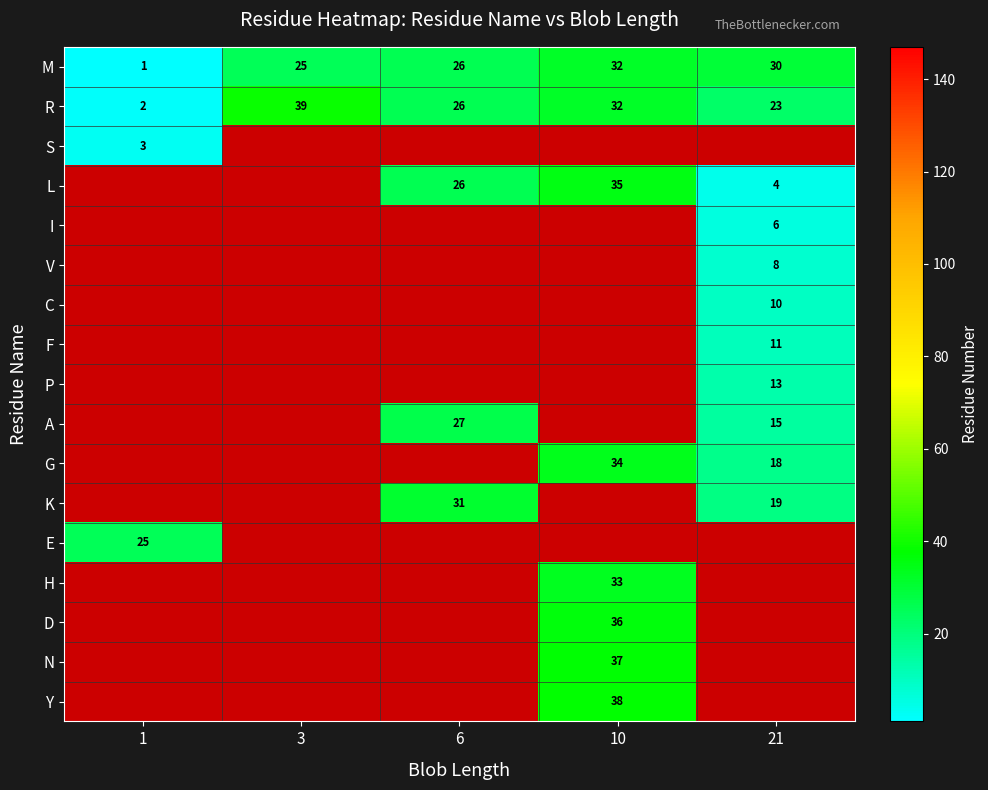

At which category does the chart reach its peak across all series?

3